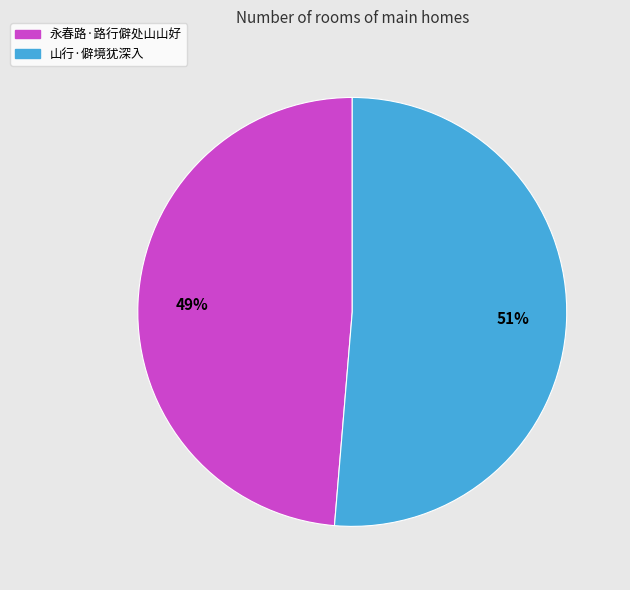

Which category has the smallest portion of the pie?

永春路·路行僻处山山好